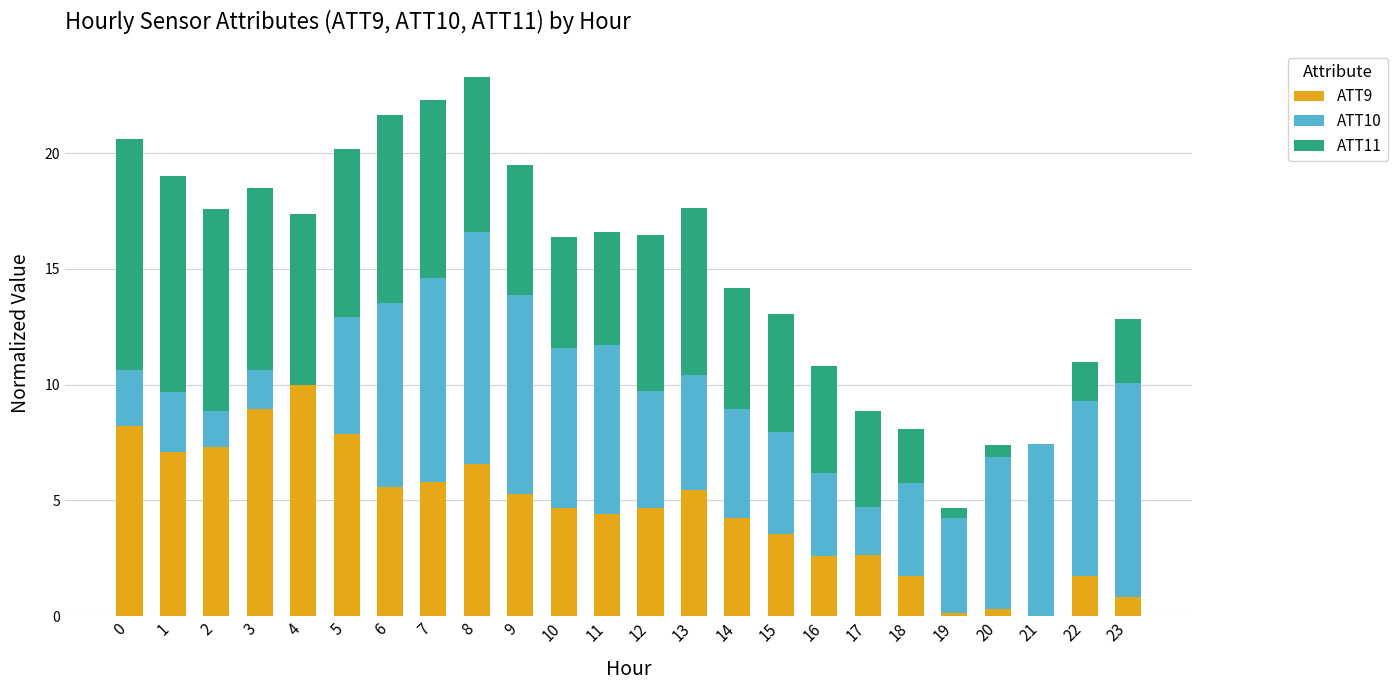

What is the sum of all ATT9 values?

109.6